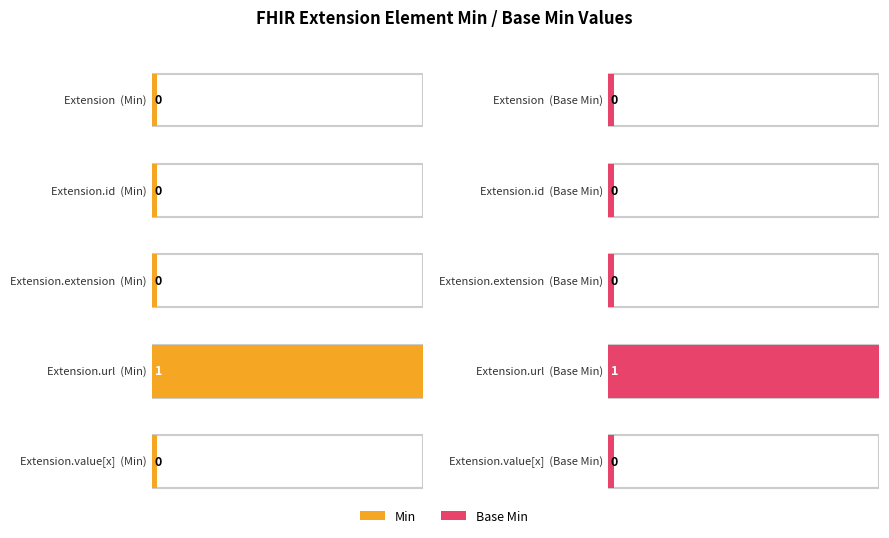

How many values in the Min series exceed 0?

1